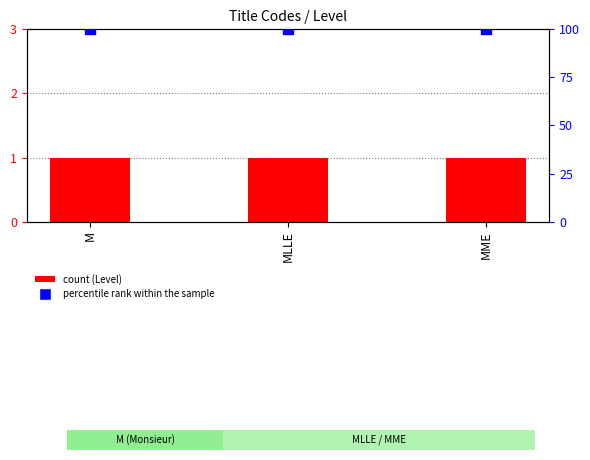

What are all the series names shown in the legend?

Level, percentile rank within the sample